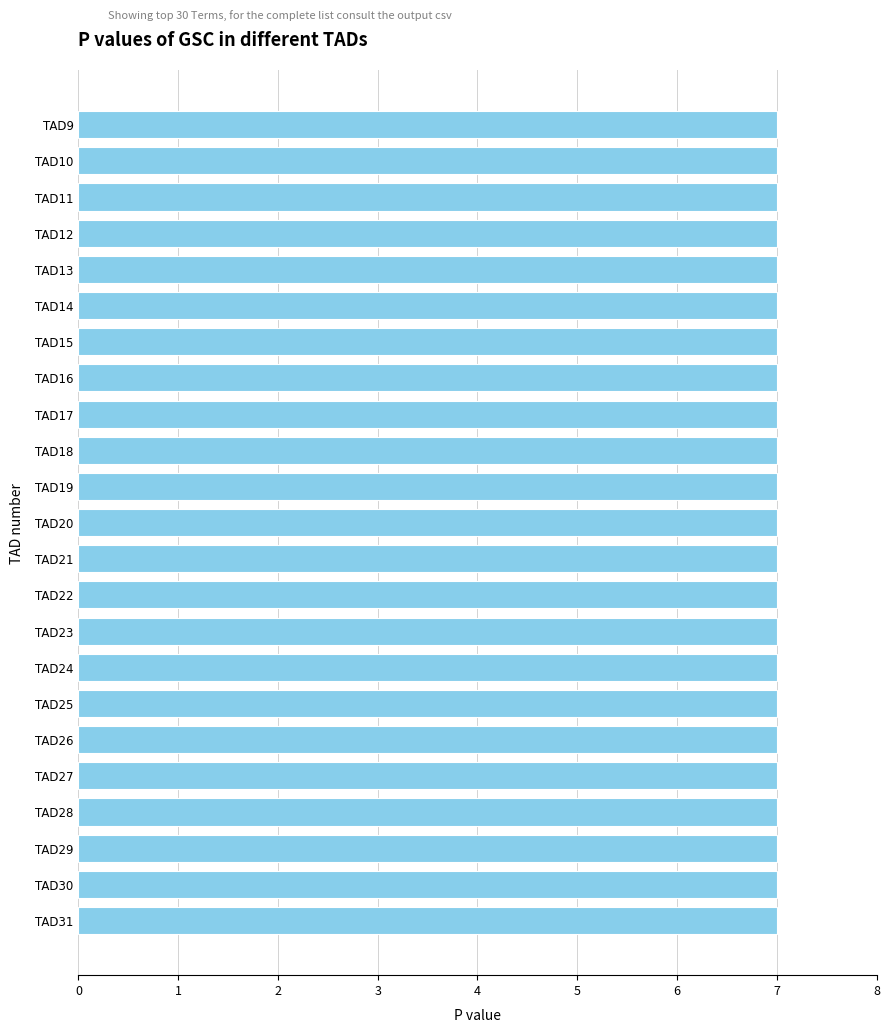

What is the sum of all col_0 values?

161